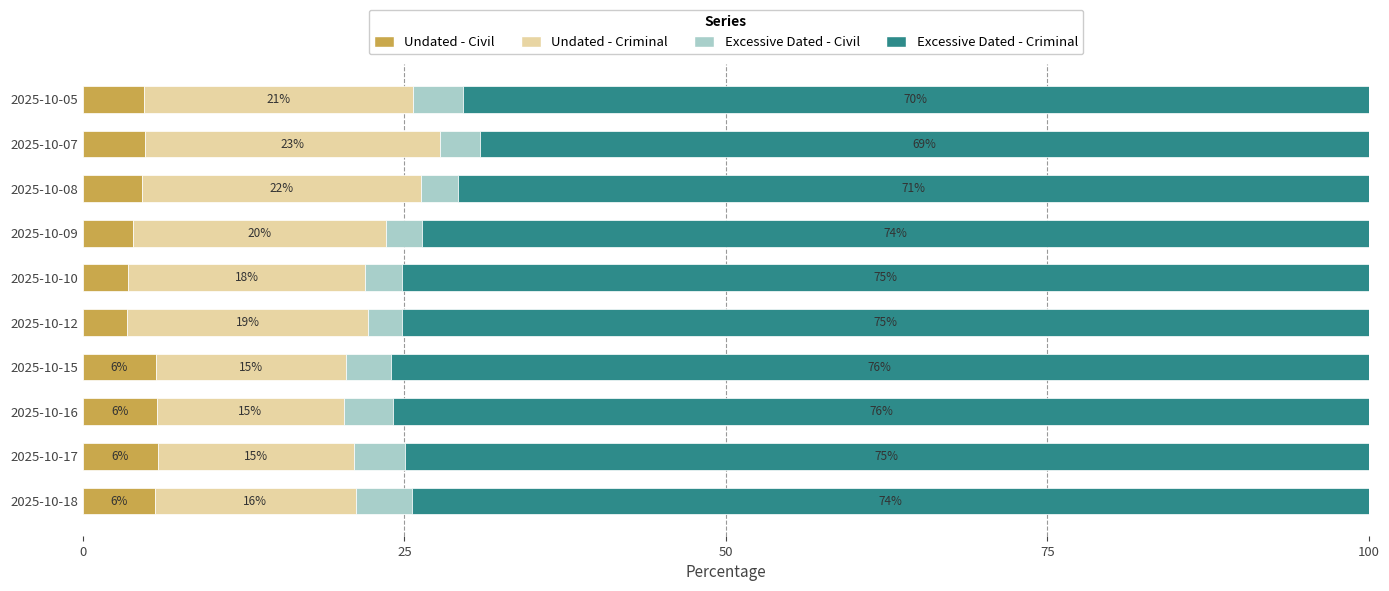

What are all the series names shown in the legend?

Undated - Civil, Undated - Criminal, Excessive Dated - Civil, Excessive Dated - Criminal